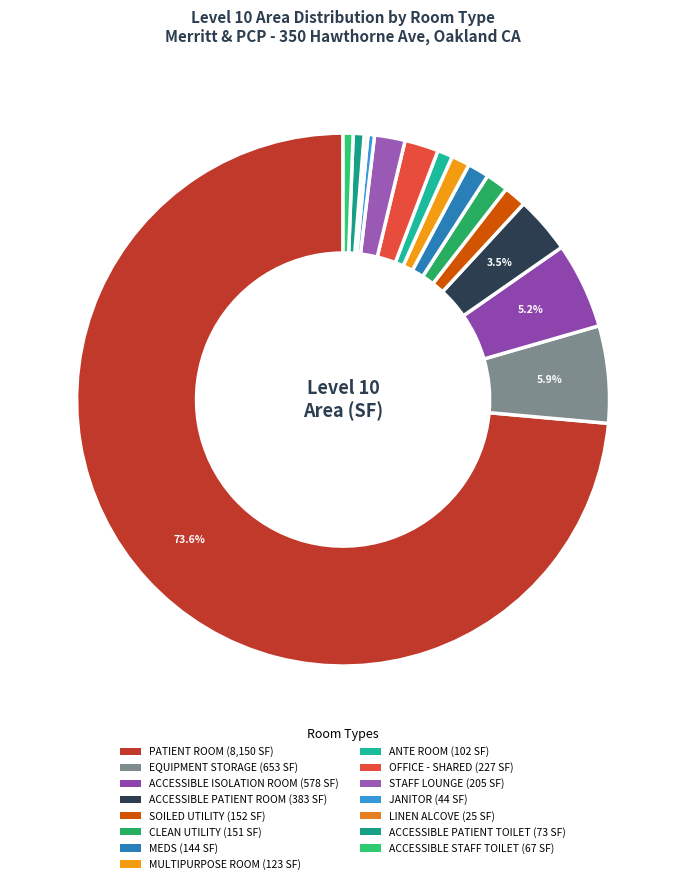

Combined, do OFFICE - SHARED and SOILED UTILITY account for over 50%?

No